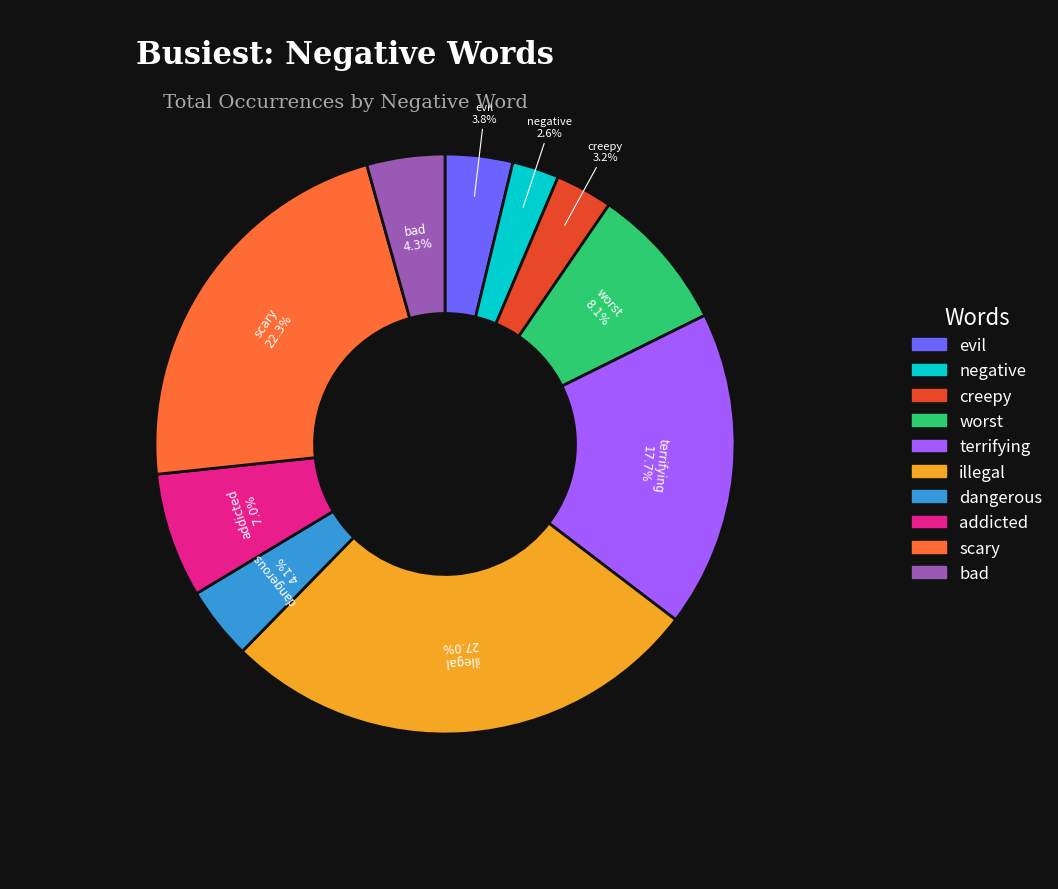

What is the largest slice in the pie chart?

illegal